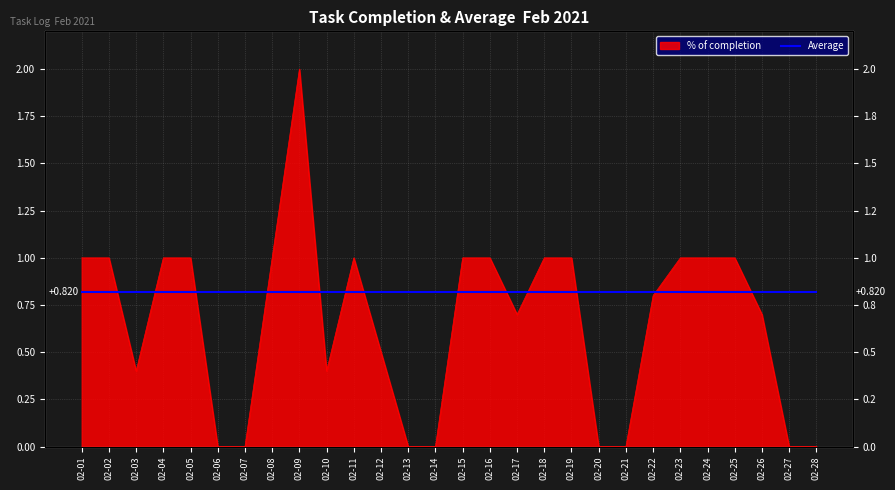

True or false: the data shows 1.1 at 02-28.

False